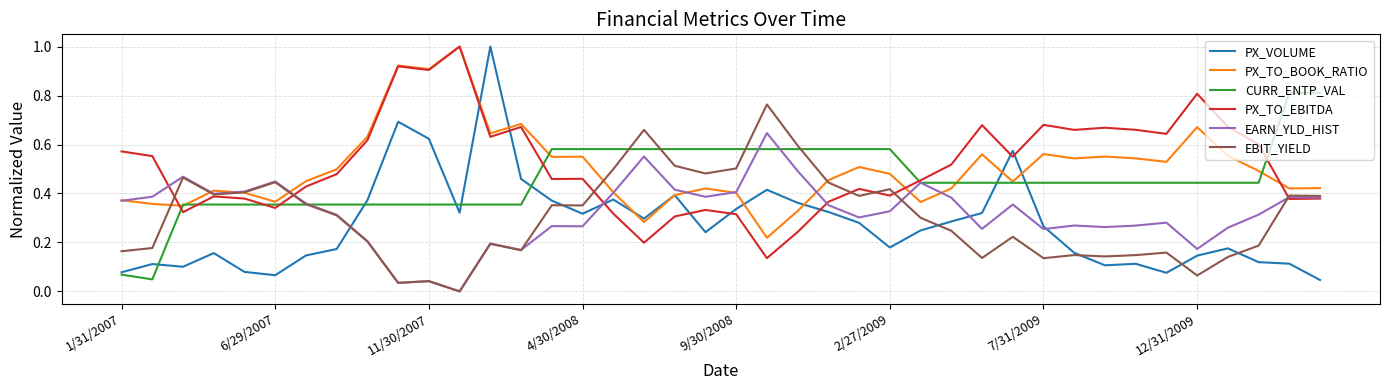

How many intersections are there between PX_VOLUME and PX_TO_EBITDA?

8